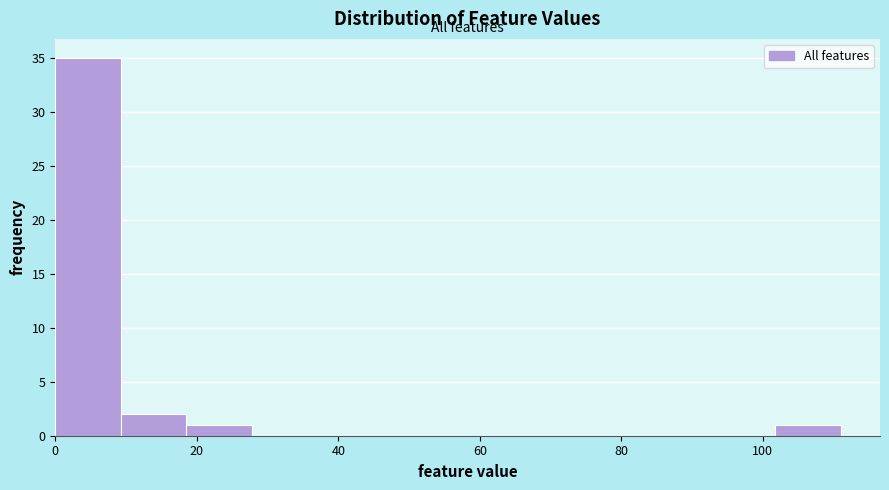

Over which range of the x-axis is the bar tallest?

0 to 10